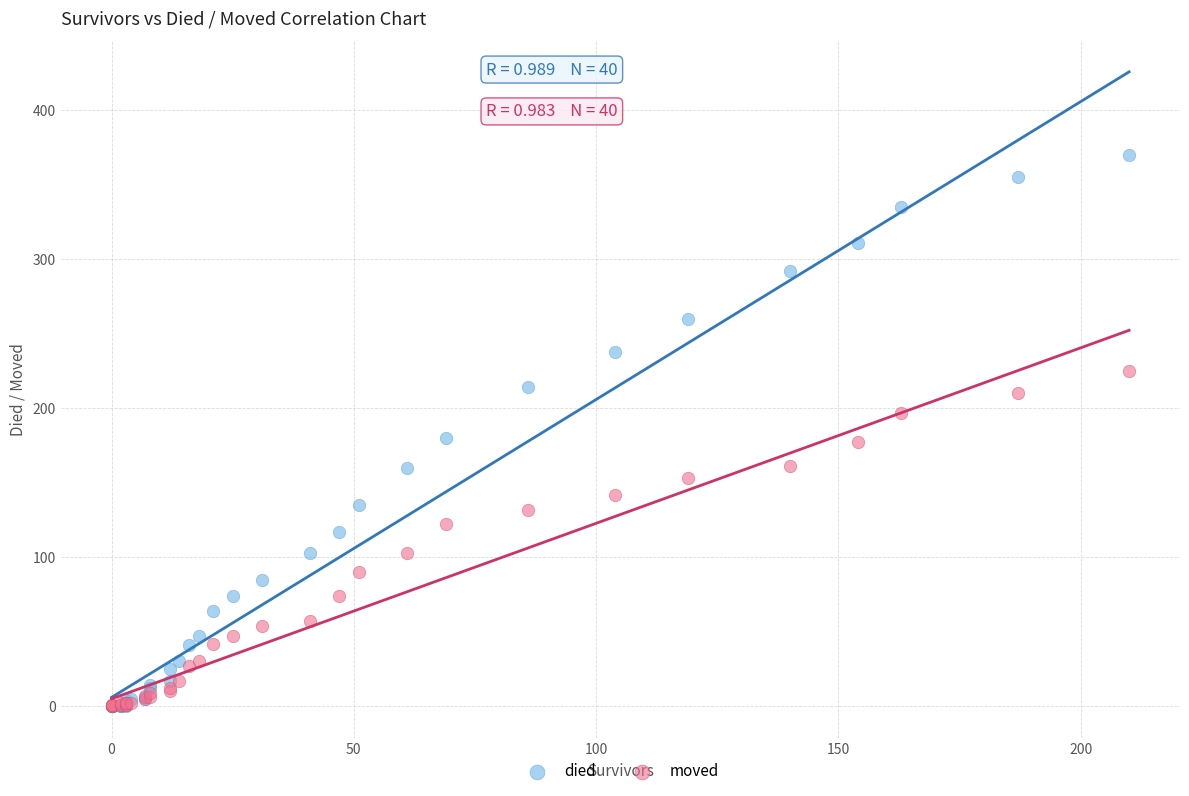

Which series has the widest spread of Y values?

died